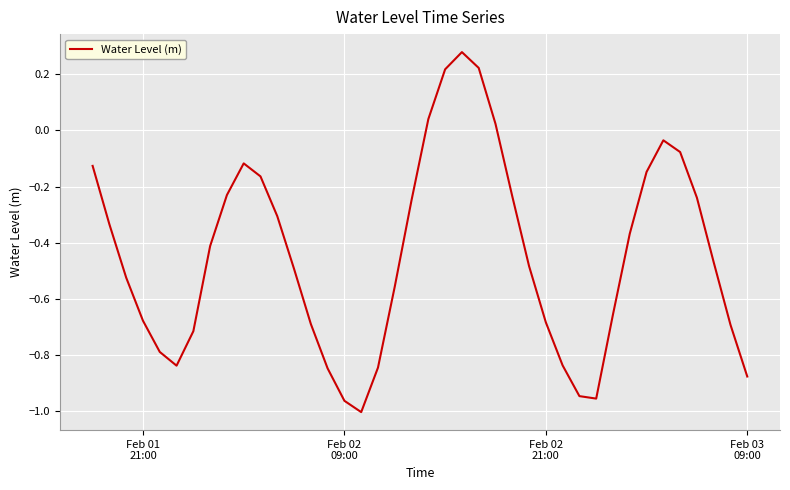

How many lines are shown in the chart?

1